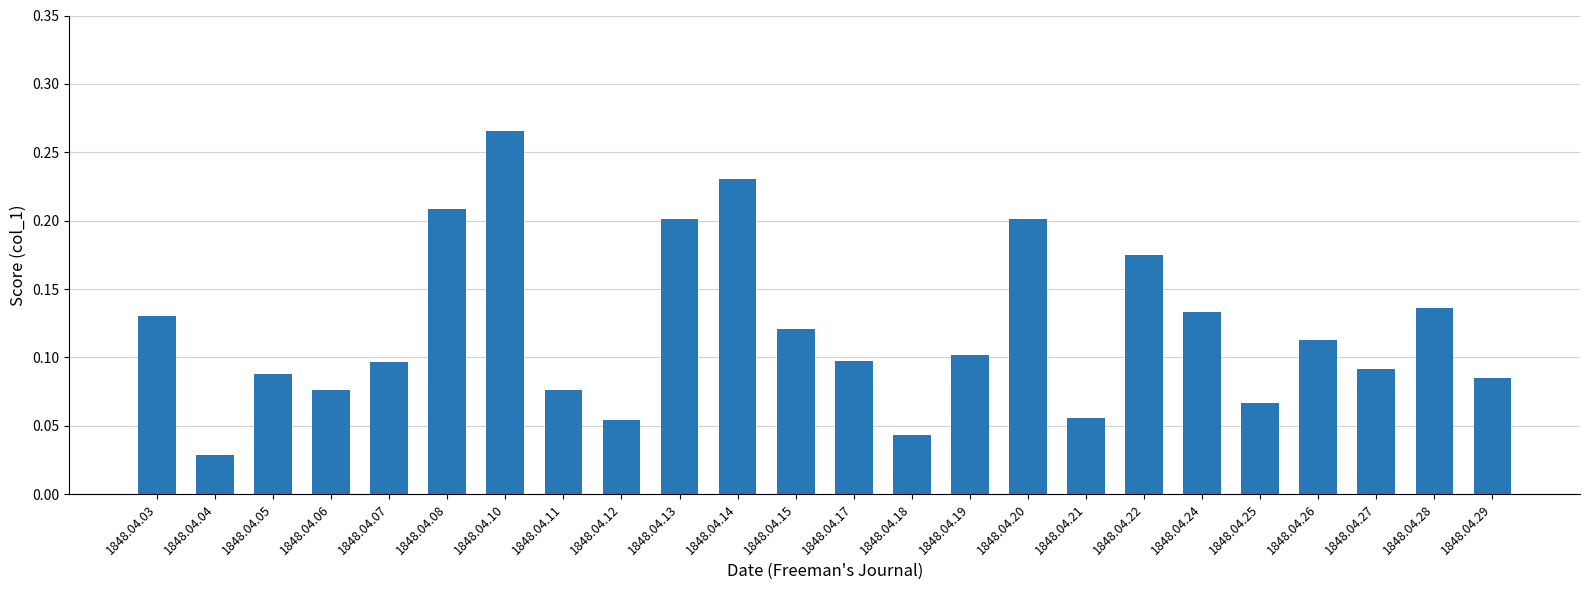

Does the chart contain any negative values?

No